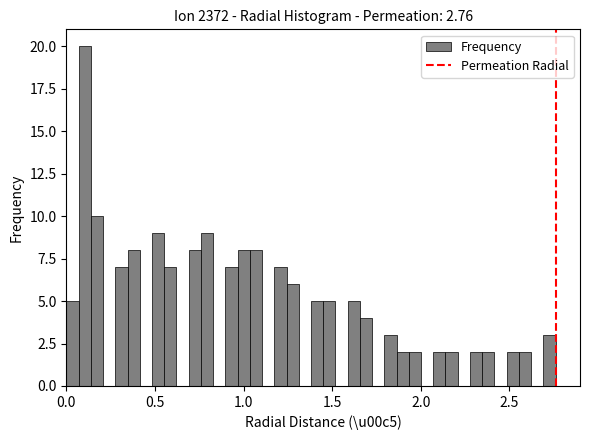

Read against the x-axis, roughly where is the centre of the tallest bar?

0.10